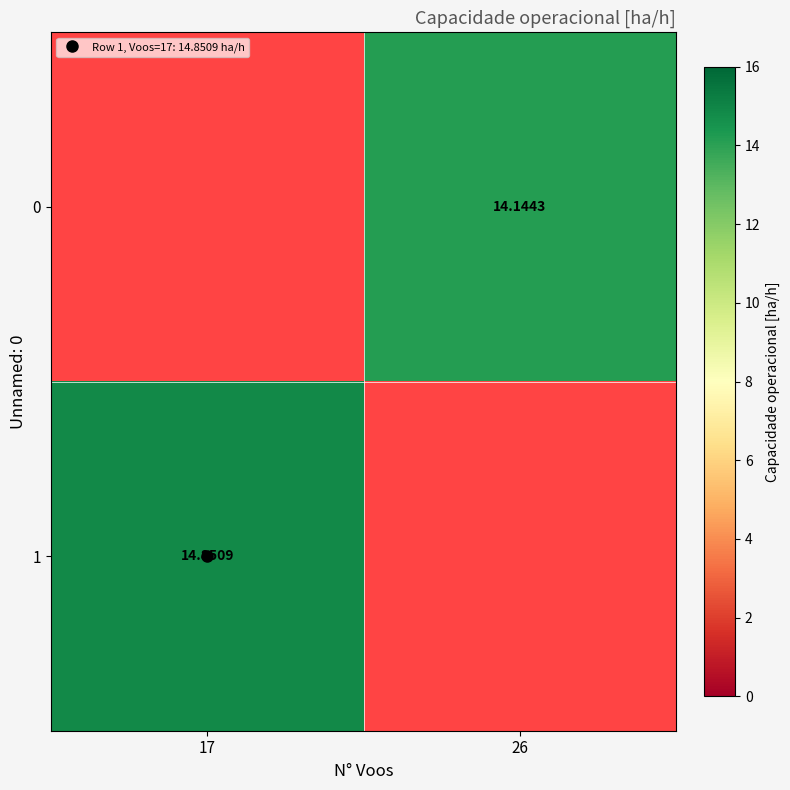

How many distinct data groups are displayed?

2